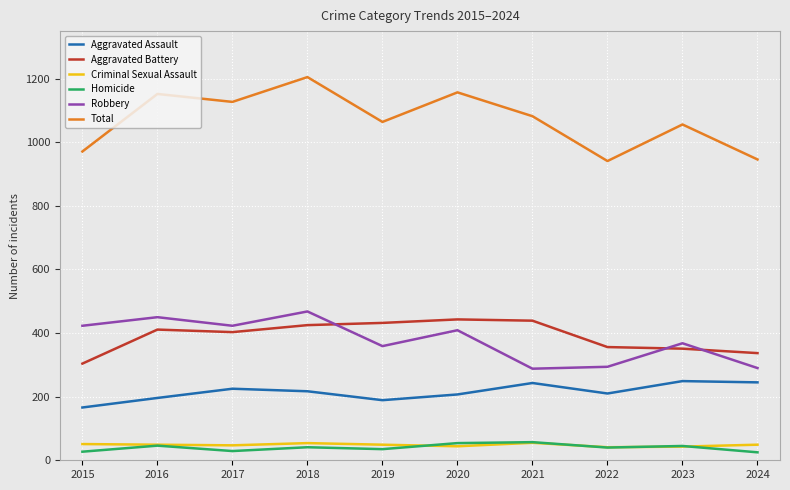

At how many categories does at least one series exceed 495?

10